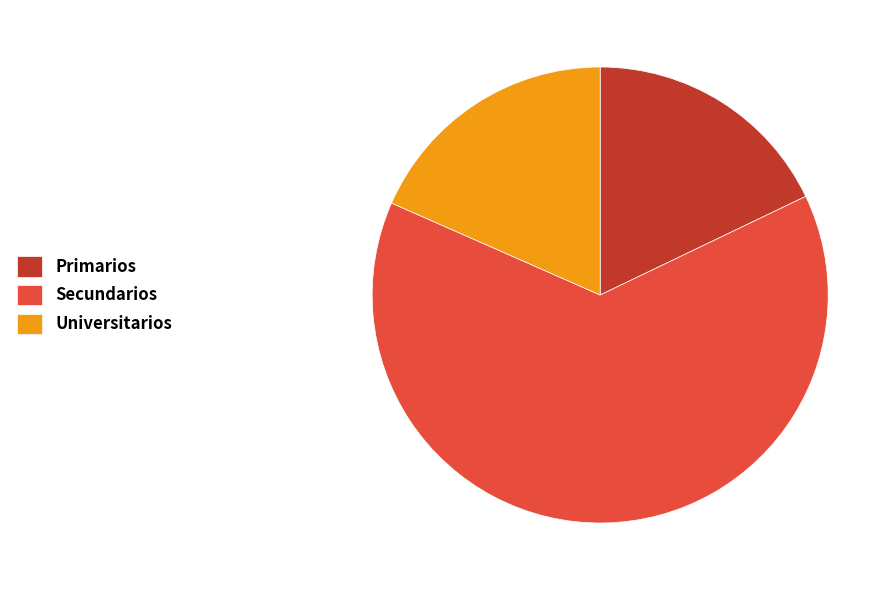

Approximately how many times larger is the value at Universitarios compared to Primarios?

1.0